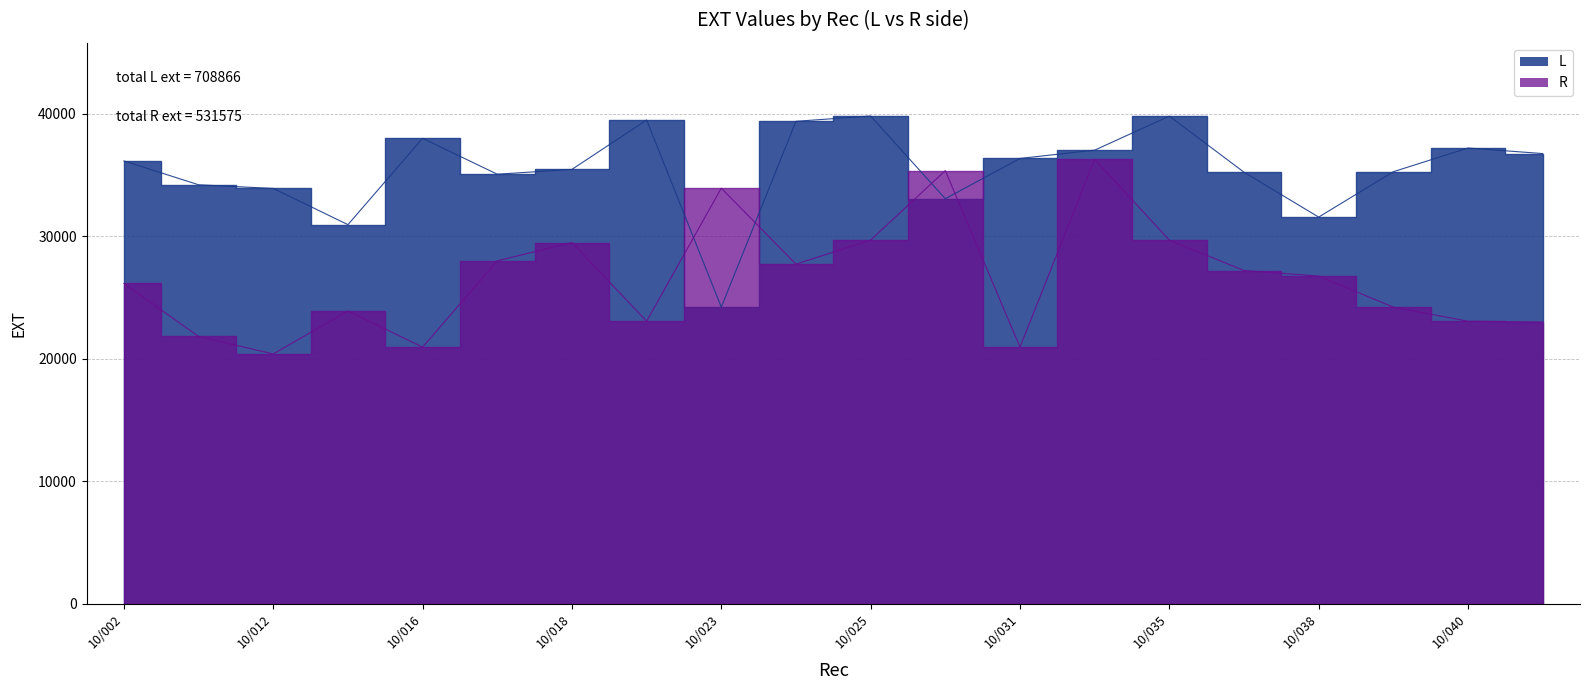

Reading left to right, transcribe all the data shown in this chart.

L: 36148	34201	33903	30946	37993	35064	35458	39489	24211	39382	39816	33064	36351	37027	39803	35229	31564	35266	37201	36750
R: 26148	21820	20392	23903	20946	27993	29489	23064	33924	27724	29684	35355	20946	36284	29684	27201	26750	24211	23064	22993